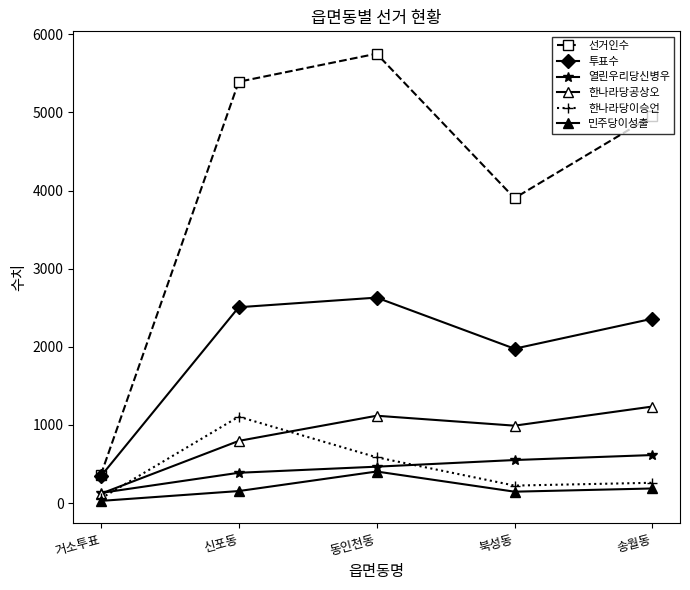

Count the number of data series in this chart.

6